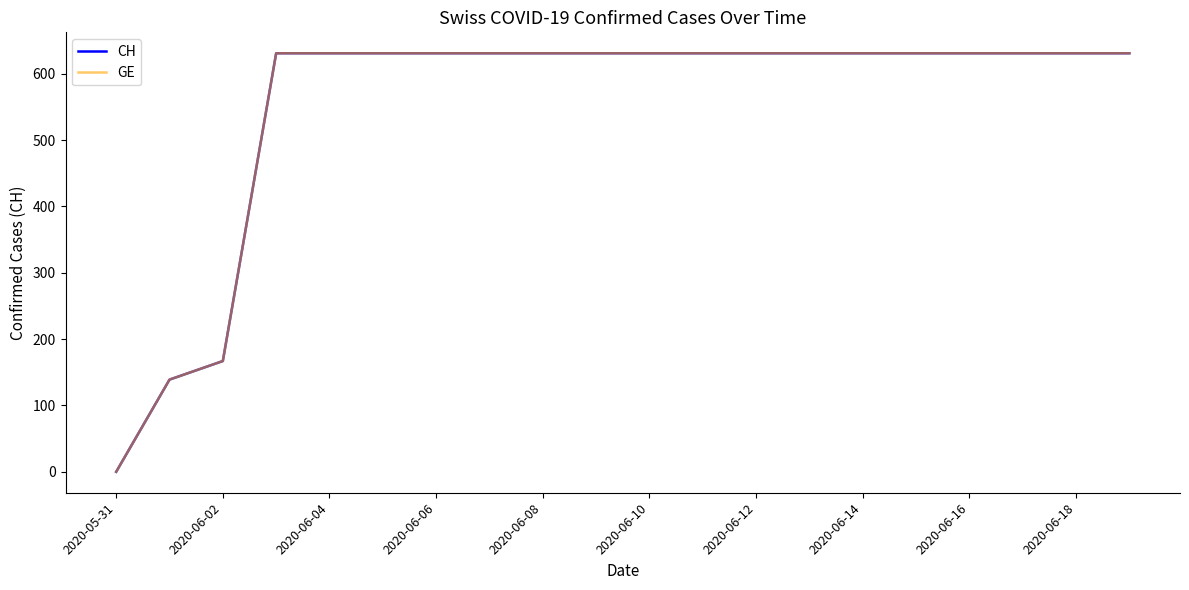

Does the chart have visible grid lines?

No